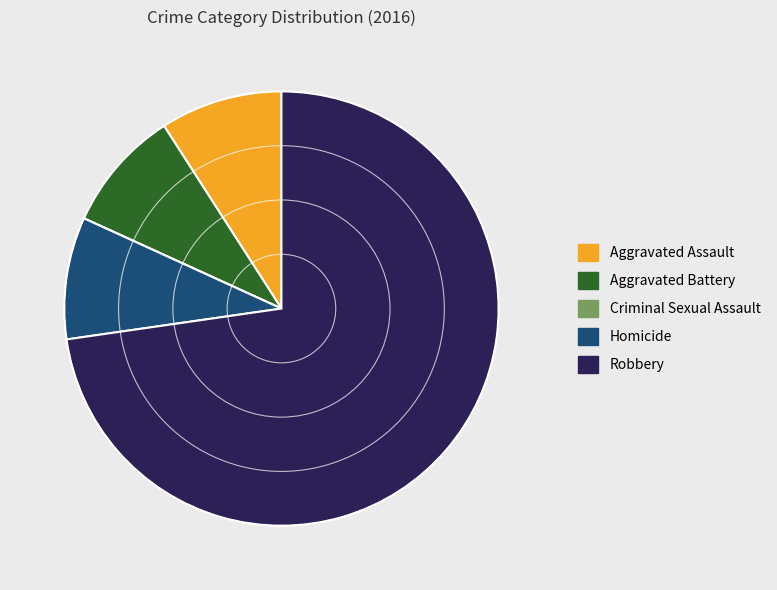

Is it true that Aggravated Battery is 9% of the pie?

True